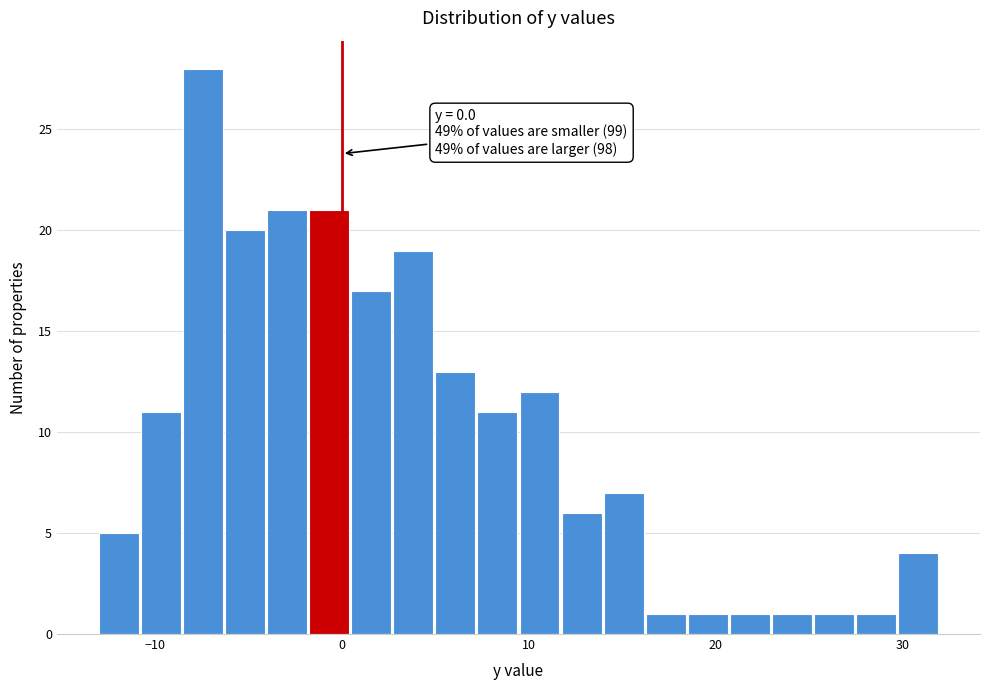

Around what value on the x-axis is the tallest bar? Give the approximate position of its centre, as read against the axis.

-7